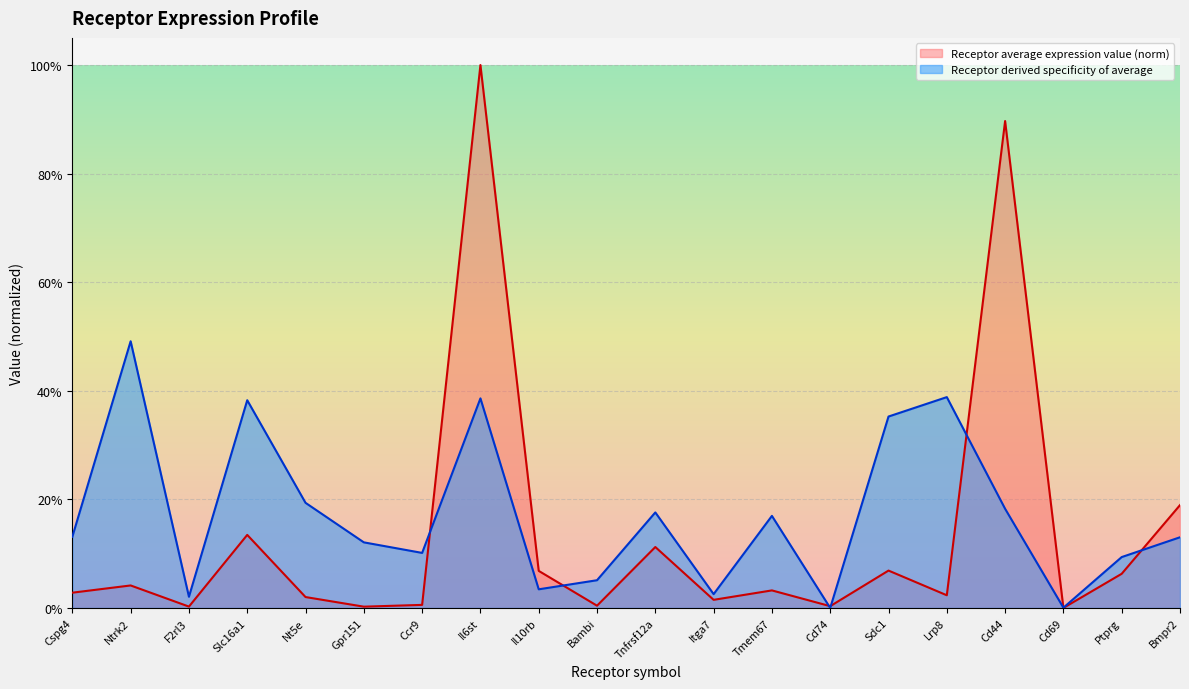

The value of Receptor derived specificity of average at Cd44 is 0.1. True or false?

False